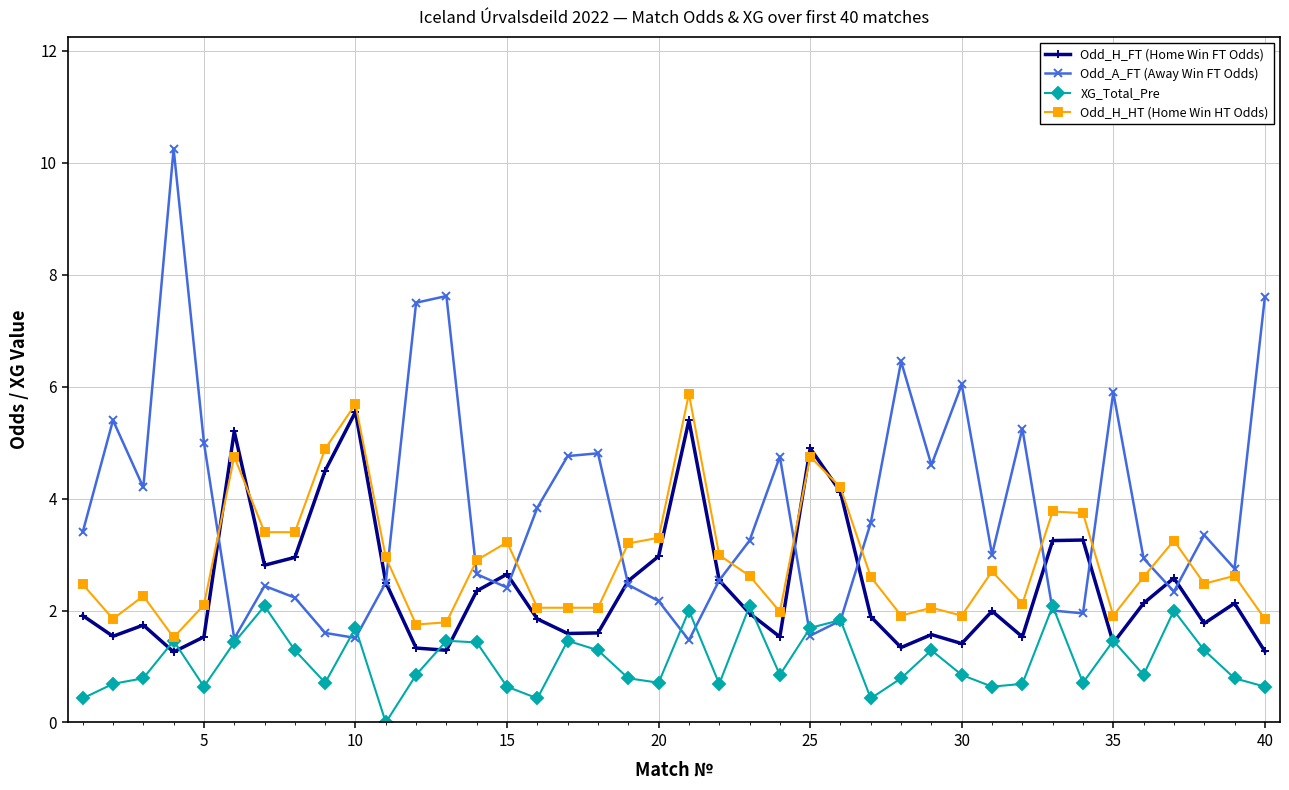

How many lines are shown in the chart?

4